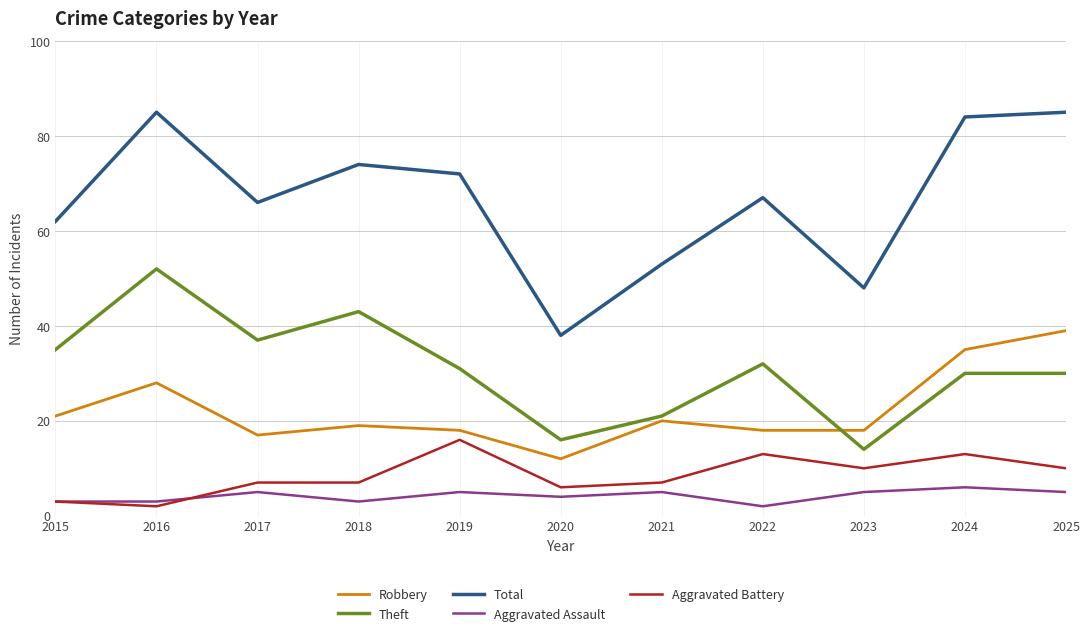

Reading left to right, list all the values displayed in this chart.

Robbery: 21	28	17	19	18	12	20	18	18	35	39
Theft: 35	52	37	43	31	16	21	32	14	30	30
Total: 62	85	66	74	72	38	53	67	48	84	85
Aggravated Assault: 3	3	5	3	5	4	5	2	5	6	5
Aggravated Battery: 3	2	7	7	16	6	7	13	10	13	10